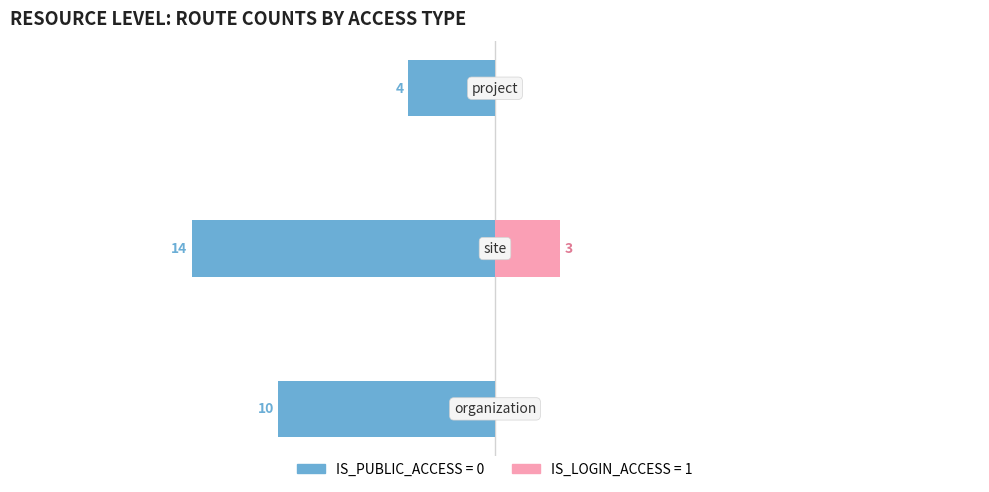

Reading right to left, what are all the values shown in this chart?

IS_PUBLIC_ACCESS=0: -4	-14	-10
IS_LOGIN_ACCESS=1: 0	3	0